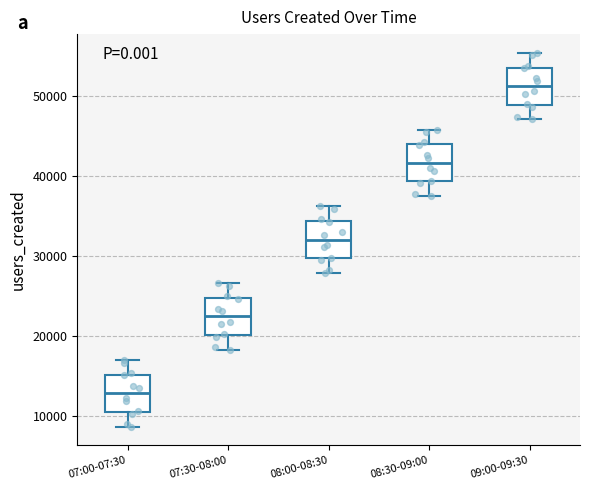

Reading left to right, transcribe this box plot: for each box, give where its median line is, the range the box spans, and where its two whiskers end, as read against the y-axis. The values are not printed on the chart, so give them approximately, as read against the axis.

07:00-07:30: median 13000, box 10000 to 15000, whiskers 9000 to 17000
07:30-08:00: median 22000, box 20000 to 25000, whiskers 18000 to 27000
08:00-08:30: median 32000, box 30000 to 34000, whiskers 28000 to 36000
08:30-09:00: median 42000, box 39000 to 44000, whiskers 37000 to 46000
09:00-09:30: median 51000, box 49000 to 54000, whiskers 47000 to 55000